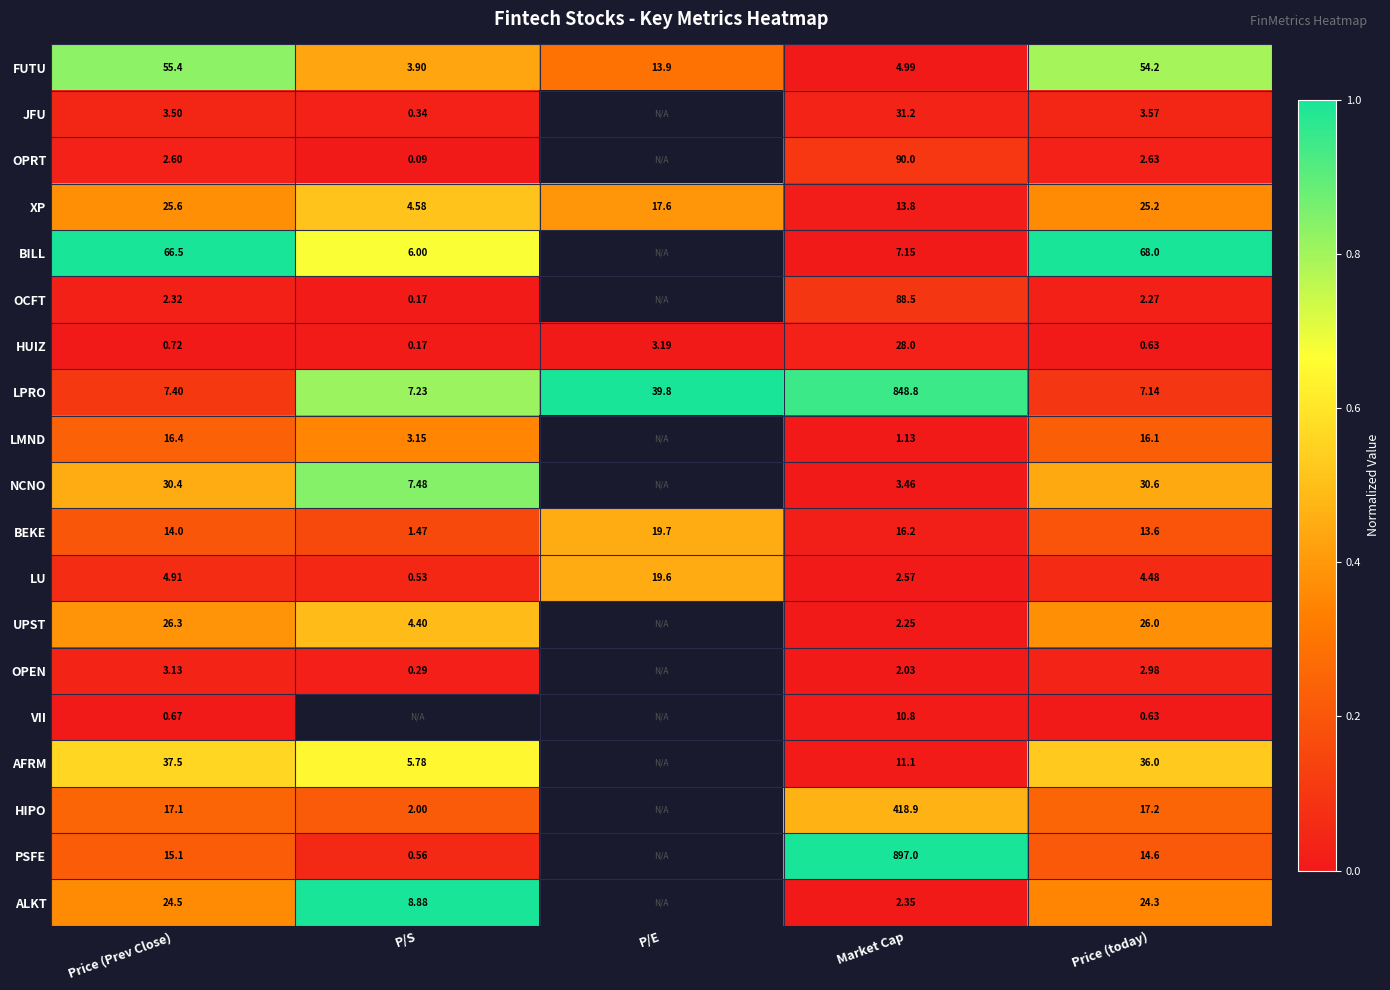

Is the value of JFU at P/S greater than the value of LPRO at P/E?

No